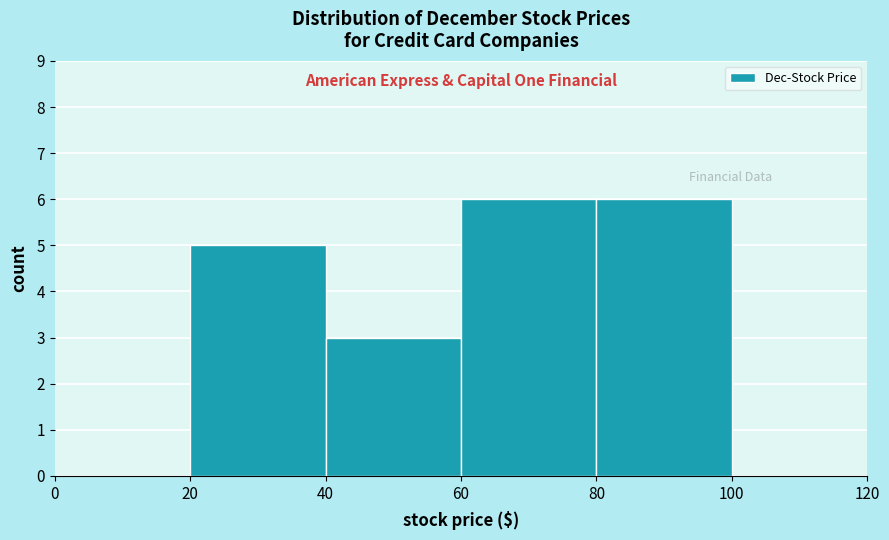

Reading left to right, transcribe this chart: for each bar, give the range it covers on the x-axis and its height. The values are not printed on the chart, so give them approximately, as read against the axis.

0 to 20: 0
20 to 40: 5
40 to 60: 3
60 to 80: 6
80 to 100: 6
100 to 120: 0